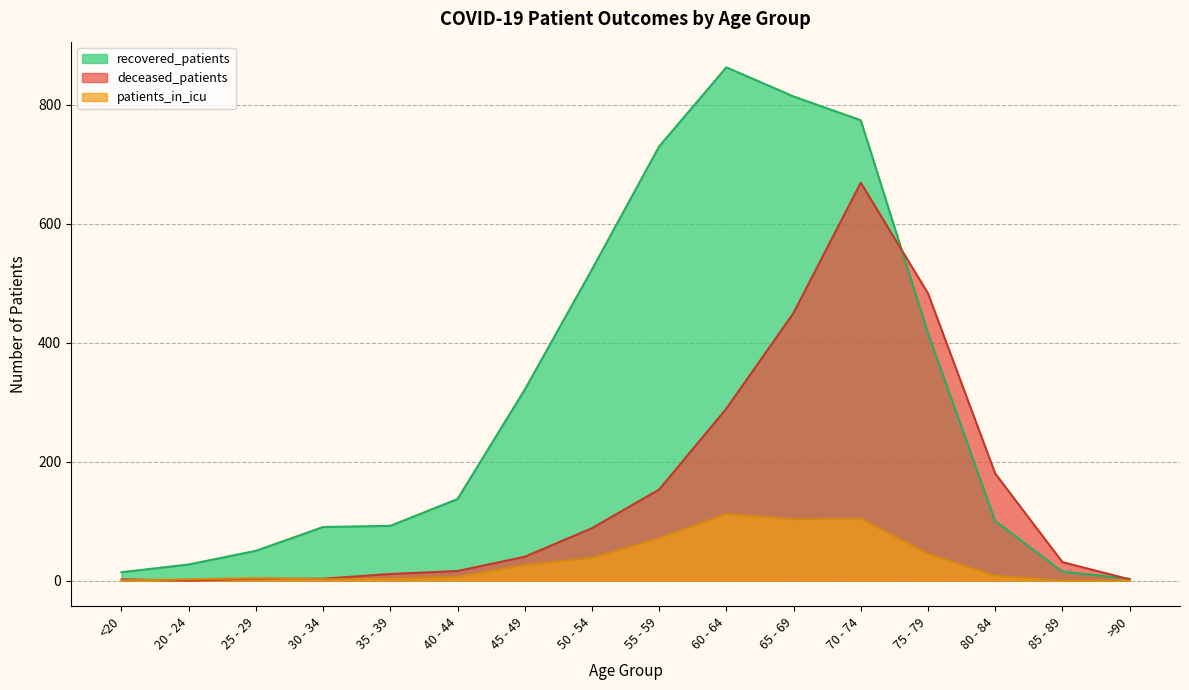

How many values in the recovered_patients series are below 137?

8